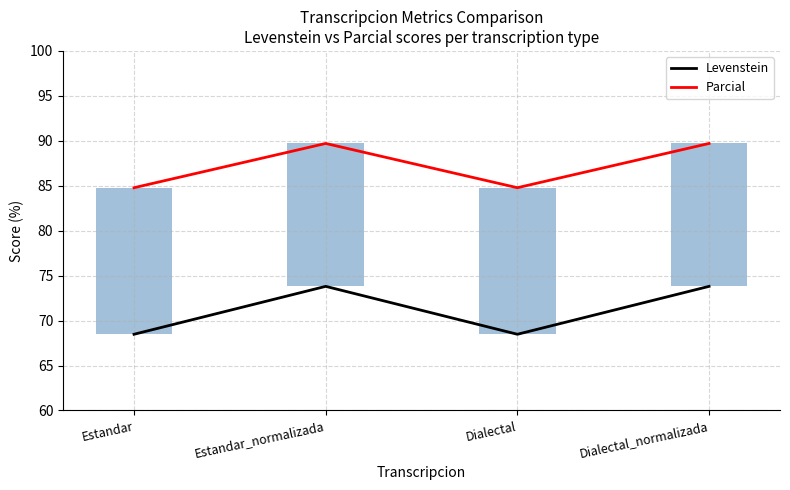

What position from the left is Dialectal?

3